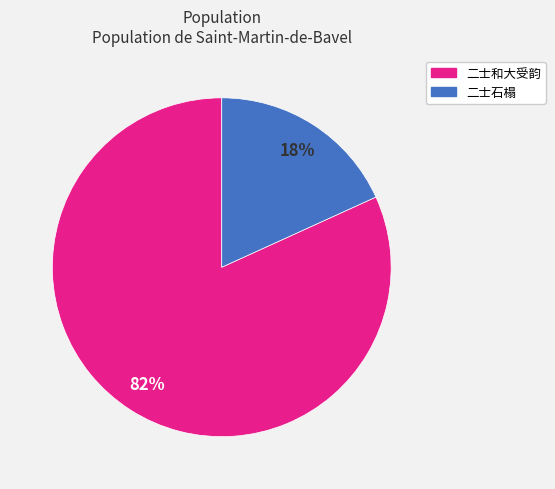

True or false: 二士和大受韵 accounts for 91% of the total.

False